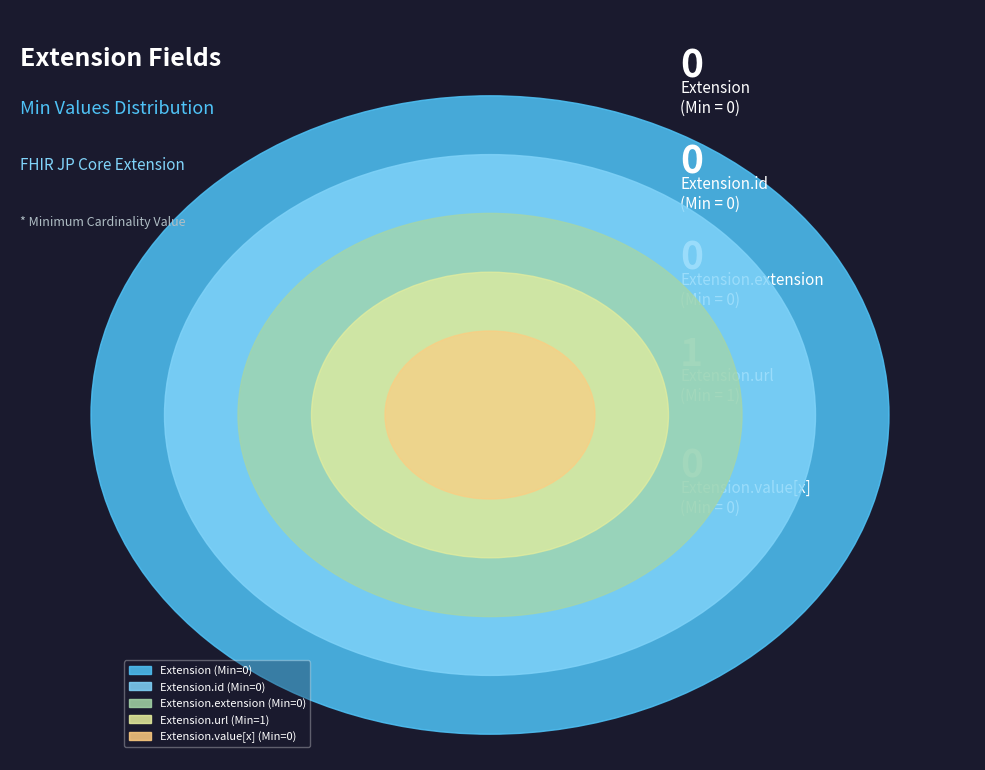

To the nearest percent, what is the difference between the Extension.extension and Extension.url slice percentages?

100%